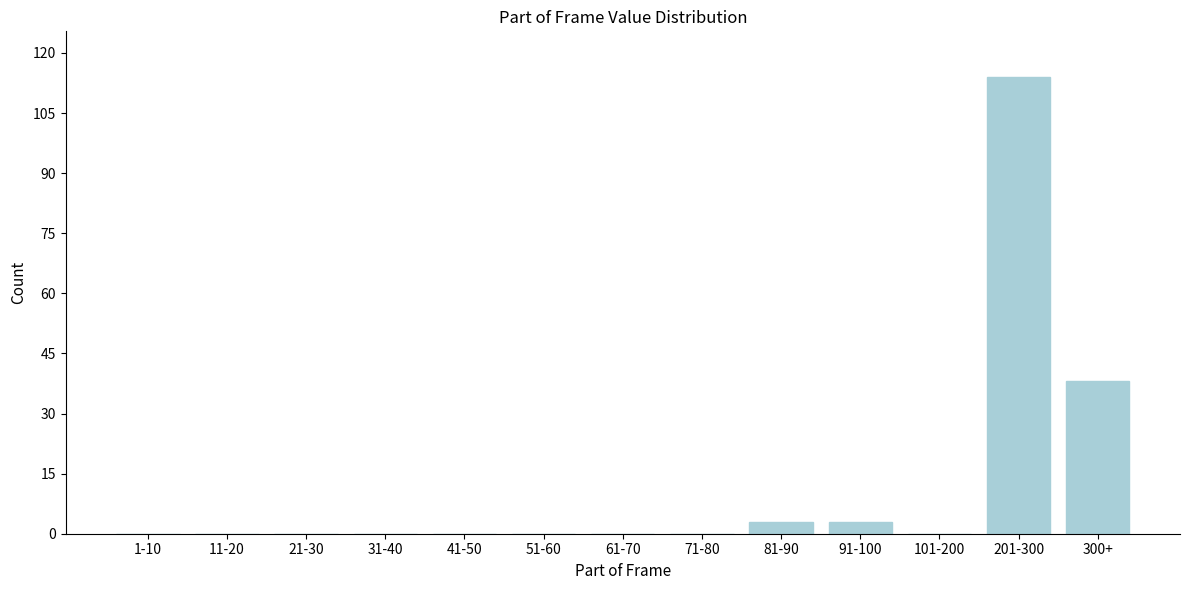

Reading left to right, what are all the values shown in this chart?

1-10=0	11-20=0	21-30=0	31-40=0	41-50=0	51-60=0	61-70=0	71-80=0	81-90=3	91-100=3	101-200=0	201-300=114	300+=38